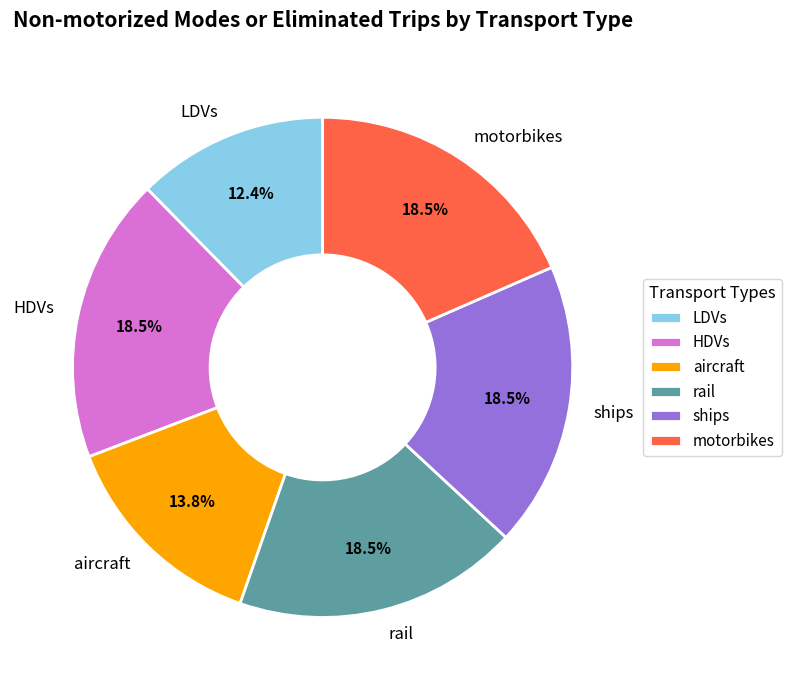

Count the number of slices in the pie.

6